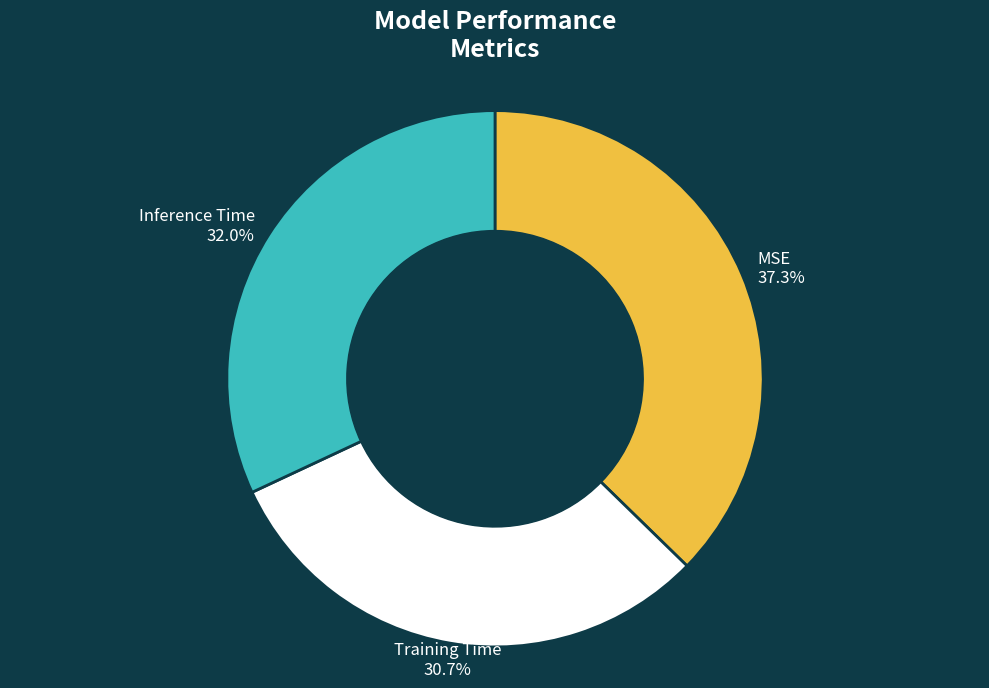

To the nearest percent, what is the difference between the MSE and Training Time slice percentages?

7%